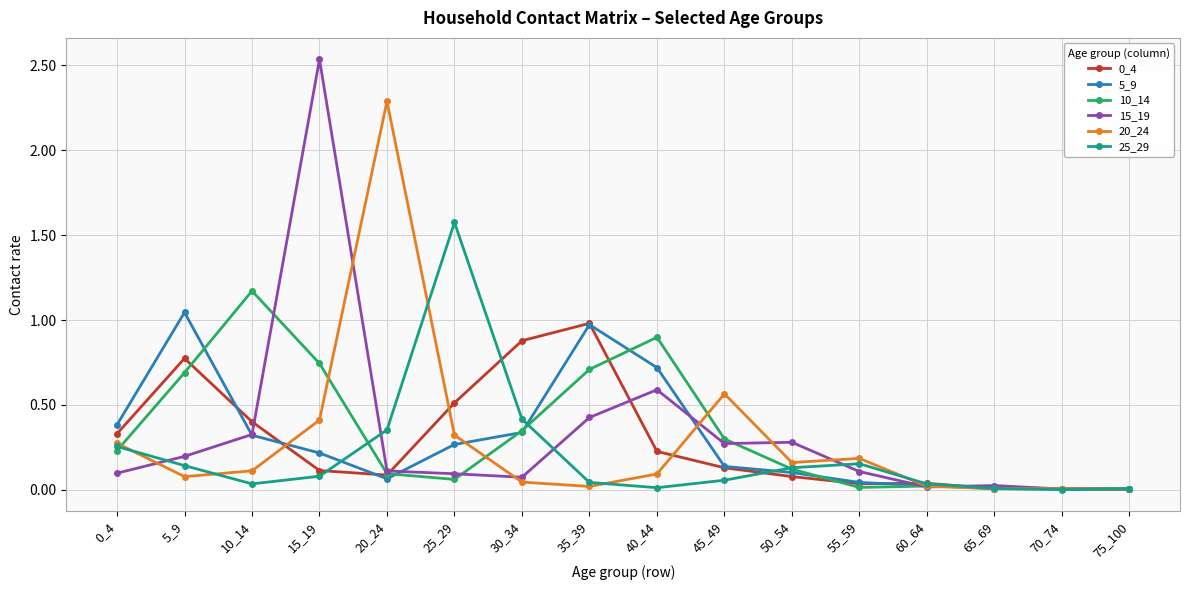

Is it true that 10_14 equals 0.3 at 30_34?

True